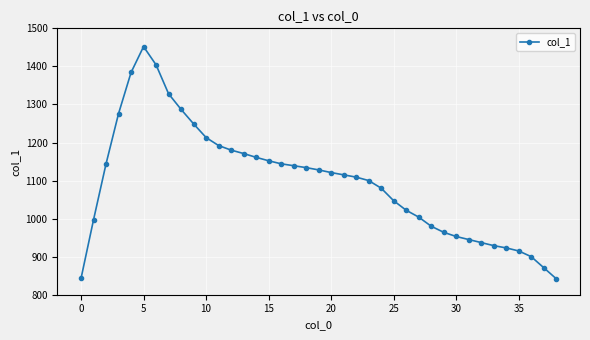

How many lines are shown in the chart?

1